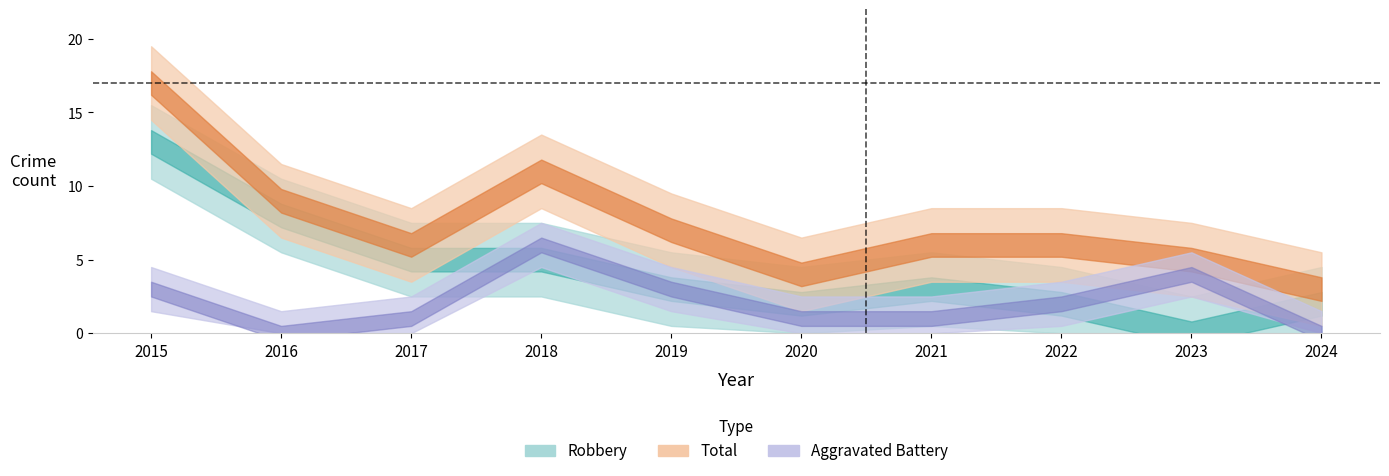

Which series has the largest range (max minus min)?

Total